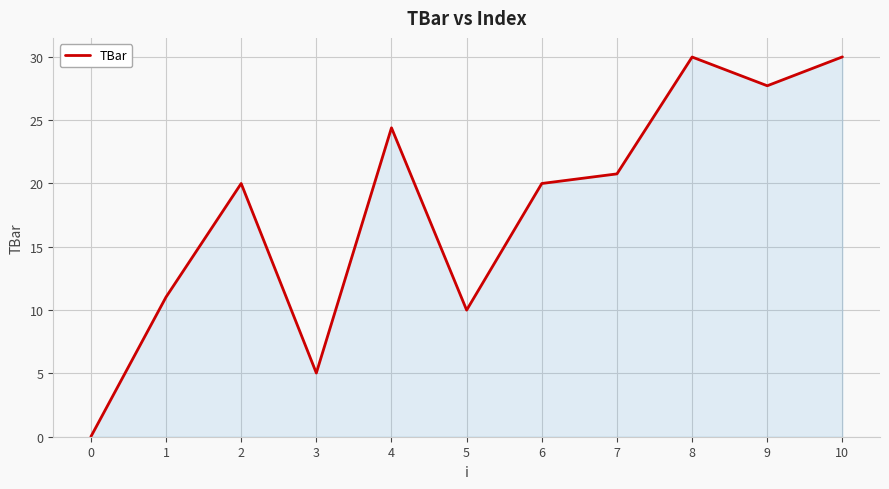

What is the maximum value shown in the chart?

30.0